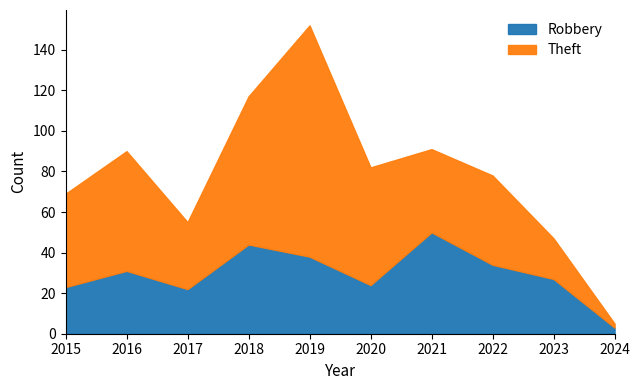

At which category is the sum across all series the highest?

2019